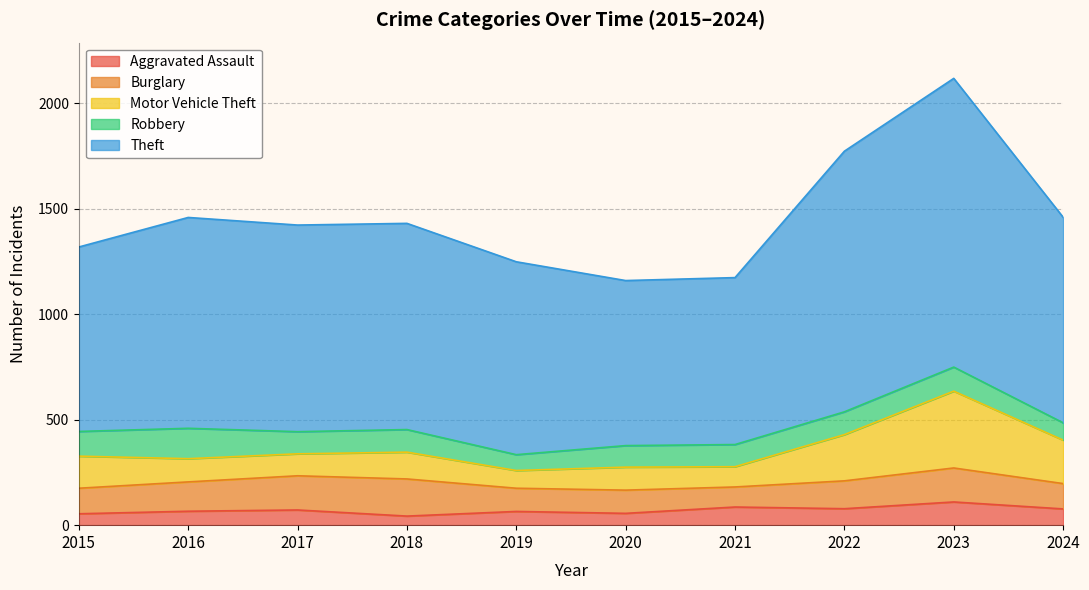

Reading right to left, extract all data points from this chart.

Aggravated Assault: 2024=77	2023=110	2022=78	2021=86	2020=56	2019=65	2018=43	2017=72	2016=66	2015=54
Burglary: 2024=120	2023=161	2022=132	2021=95	2020=110	2019=110	2018=176	2017=162	2016=139	2015=121
Motor Vehicle Theft: 2024=206	2023=364	2022=219	2021=96	2020=109	2019=84	2018=127	2017=104	2016=110	2015=152
Robbery: 2024=82	2023=114	2022=108	2021=105	2020=102	2019=75	2018=107	2017=105	2016=144	2015=117
Theft: 2024=974	2023=1368	2022=1235	2021=791	2020=782	2019=914	2018=977	2017=979	2016=999	2015=874